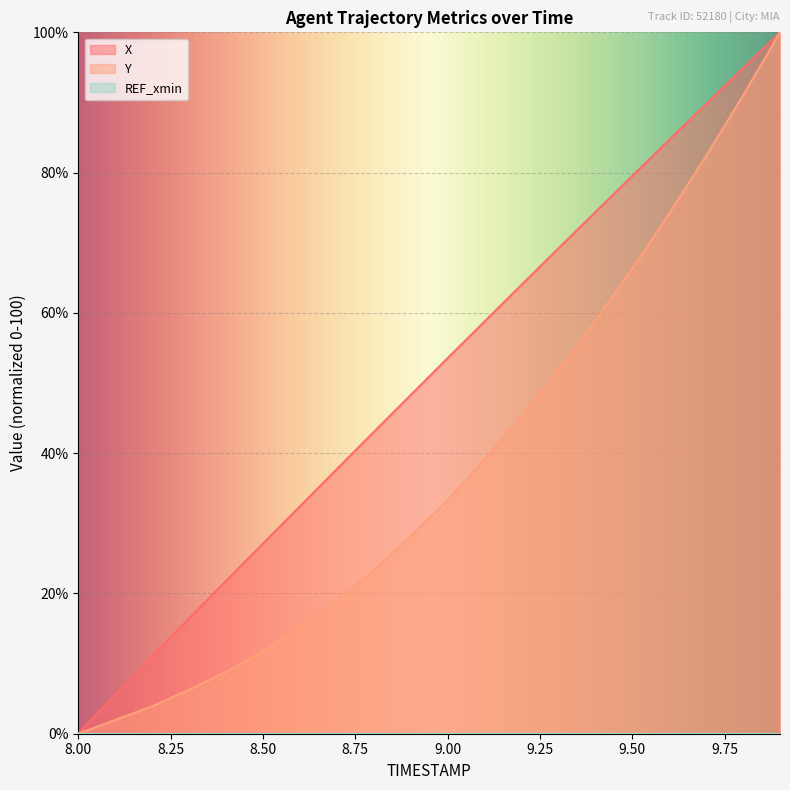

True or false: X and Y intersect in this chart.

False